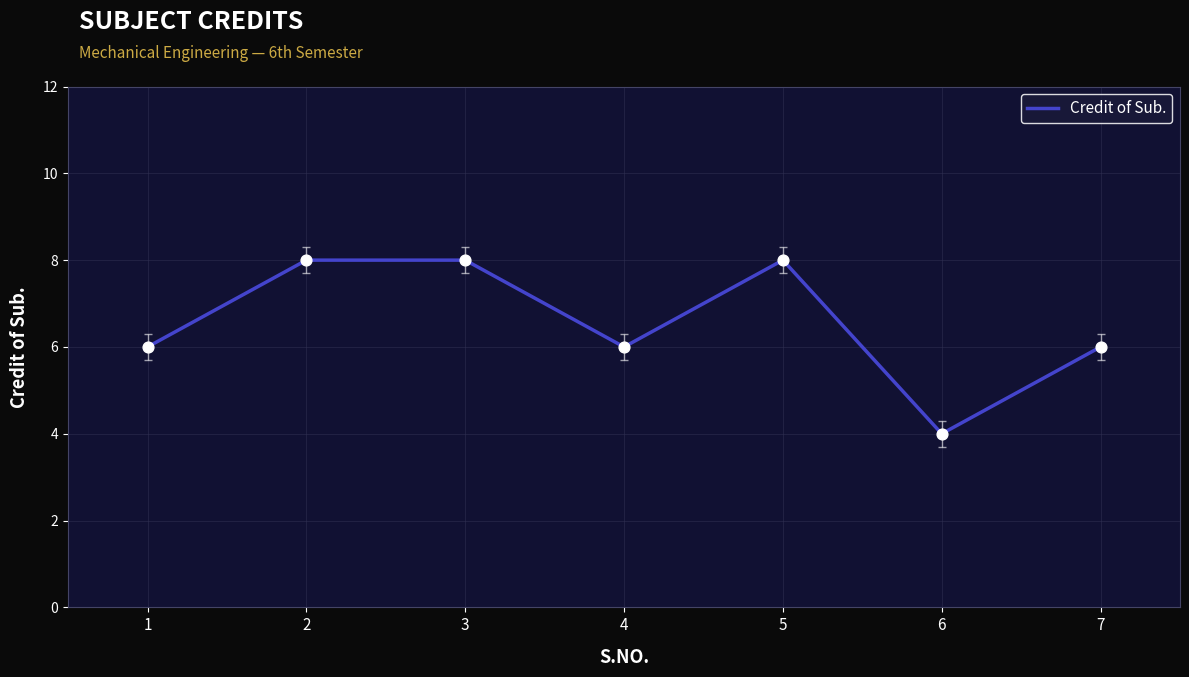

Approximately how many times larger is the value at 2 compared to 4?

1.3